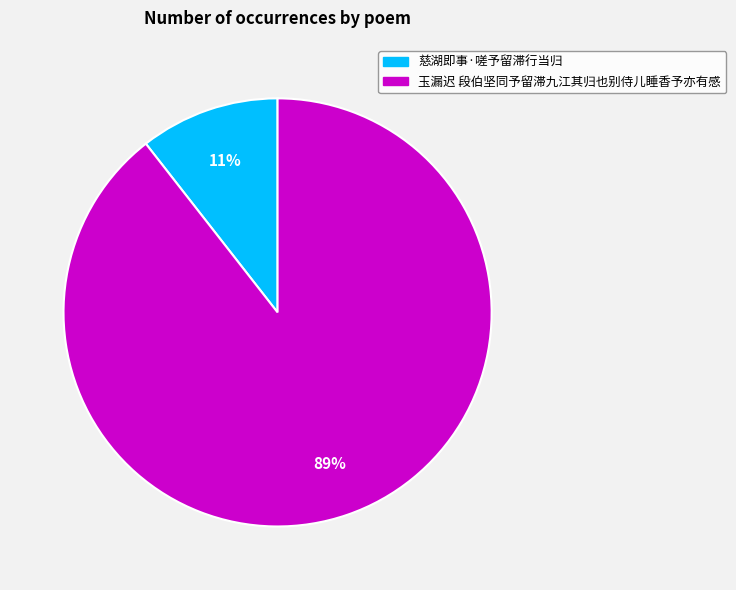

Combined, do 慈湖即事·嗟予留滞行当归 and 玉漏迟 段伯坚同予留滞九江其归也别侍儿睡香予亦有感 account for over 50%?

Yes